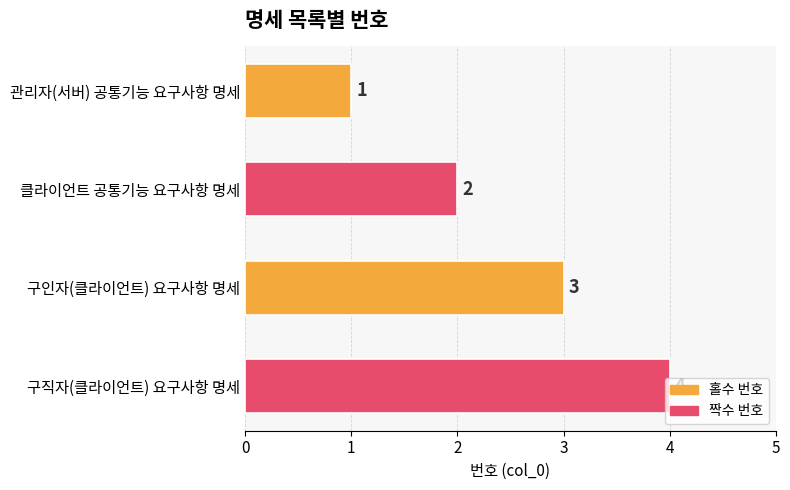

The value at 구인자(클라이언트) 요구사항 명세 is 1. True or false?

False